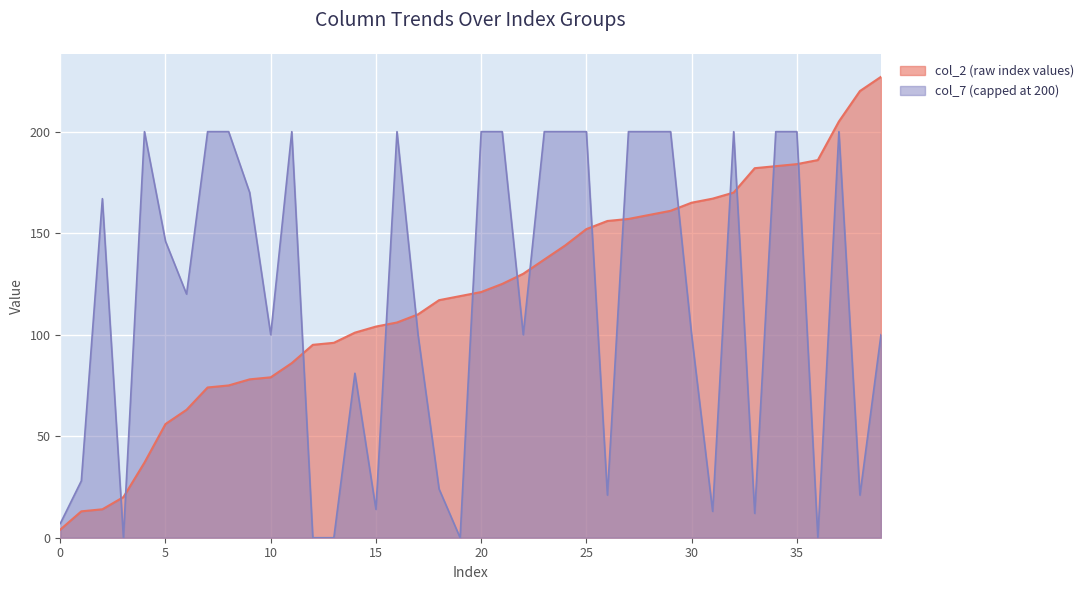

The col_2 (raw index values) series shows 152 at 25. True or false?

True